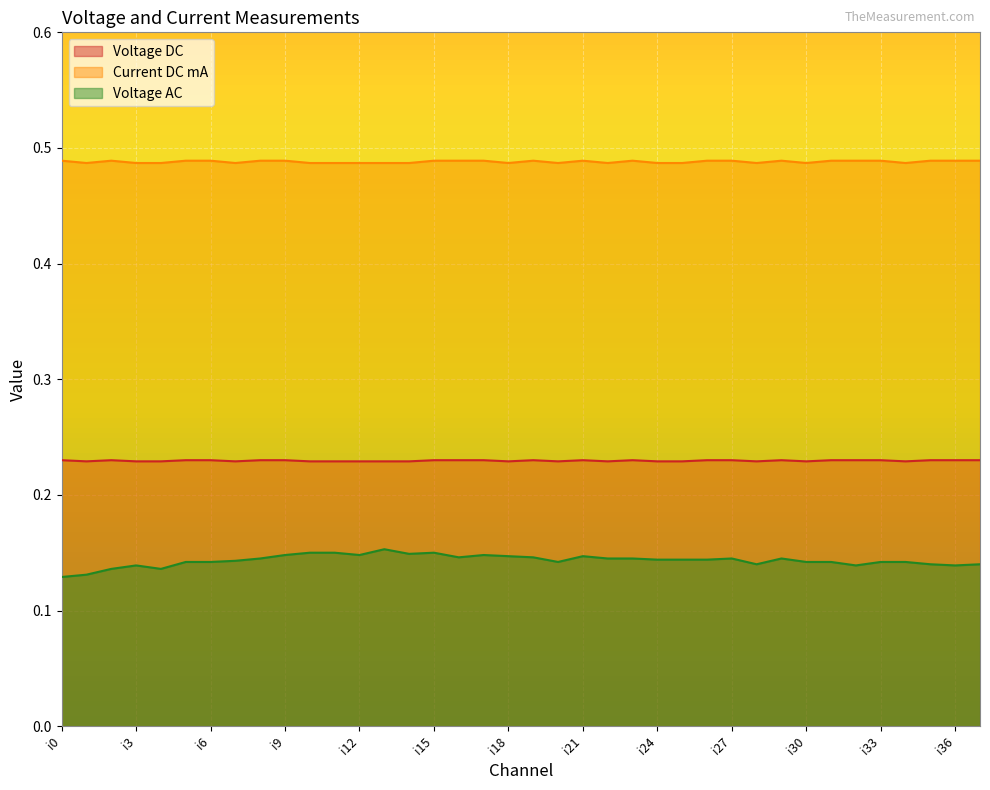

True or false: Voltage DC and Current DC mA intersect in this chart.

False